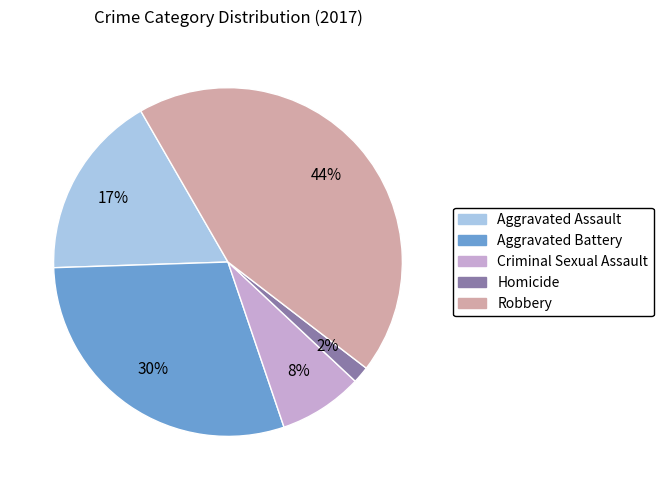

To the nearest percent, what portion does Aggravated Battery represent?

30%